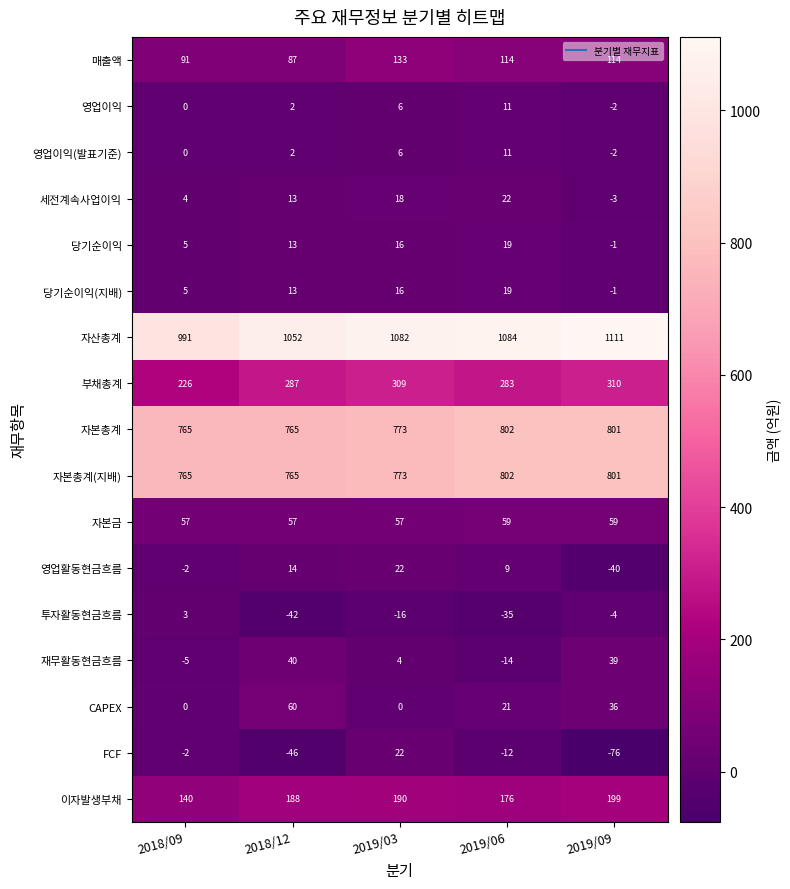

At how many categories does at least one series exceed 23?

5